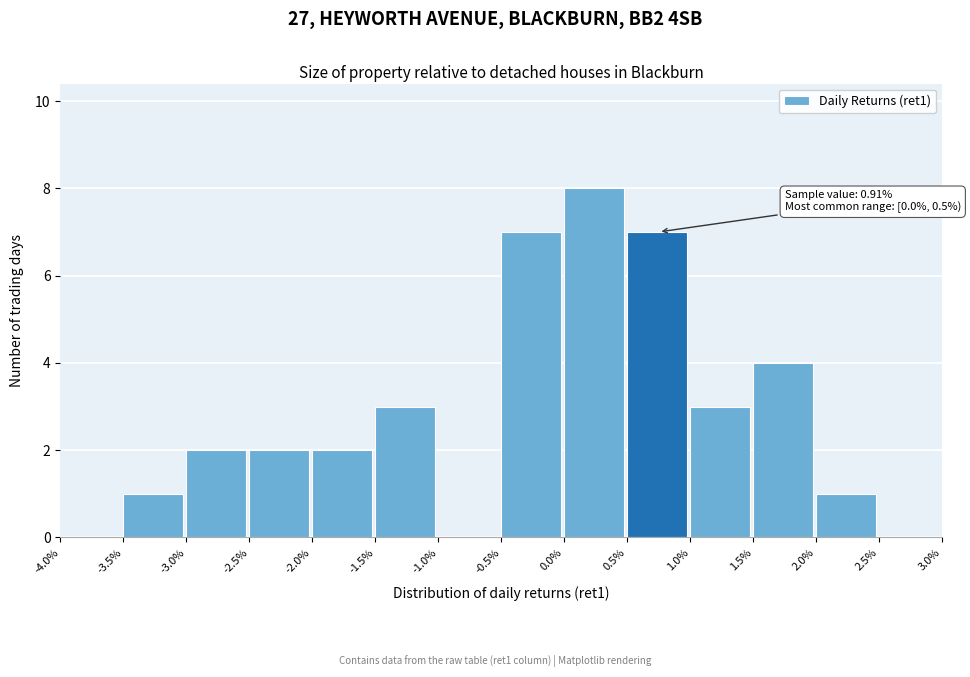

Which range on the x-axis has the tallest bar?

0.0% to 0.5%